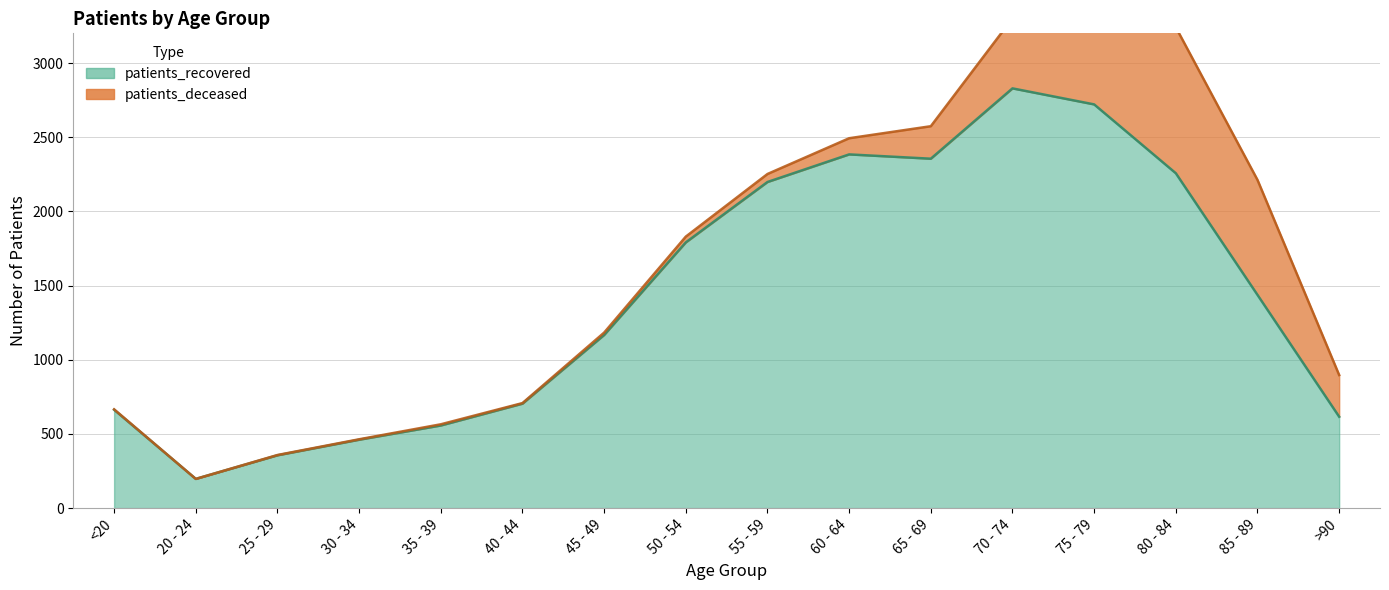

What is the value of the 5th point from the left?

557